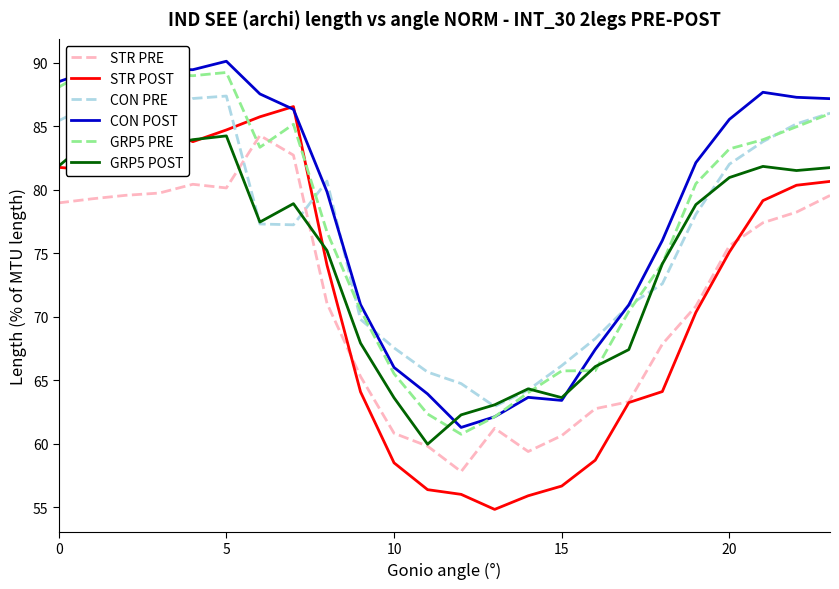

Which series changed the most between 10 and 12?

GRP5 PRE